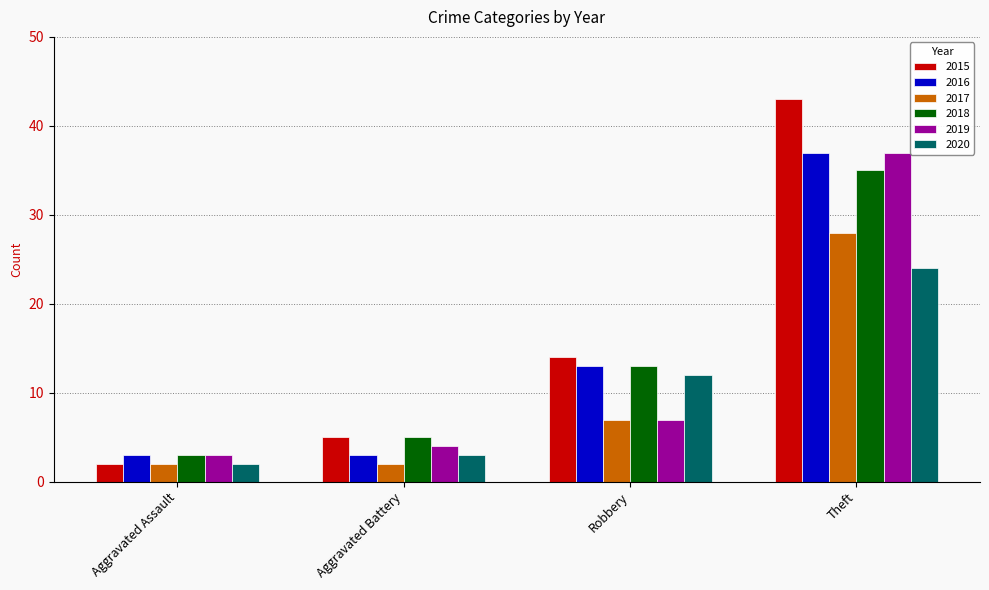

Is it true that 2016 equals 37 at Theft?

True